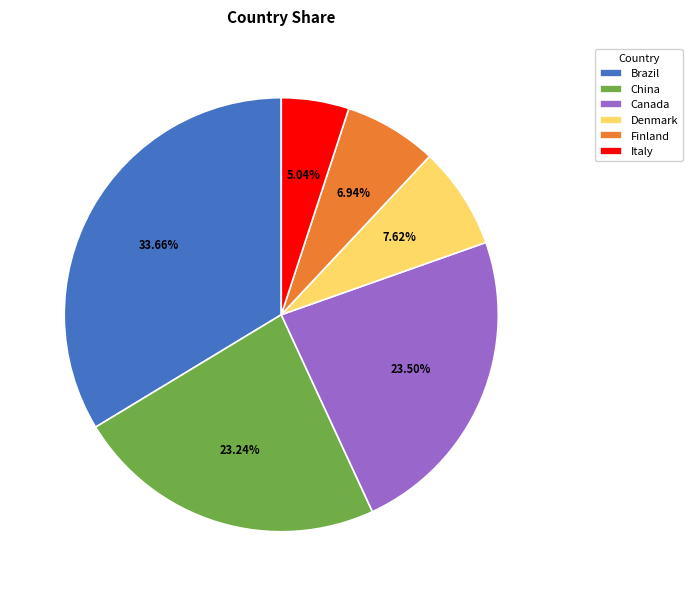

How many segments does this pie chart have?

6